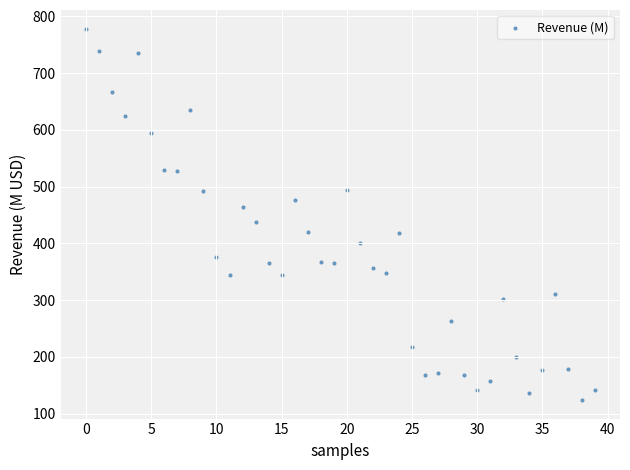

What is the range of Y values (max minus min)?

654.6